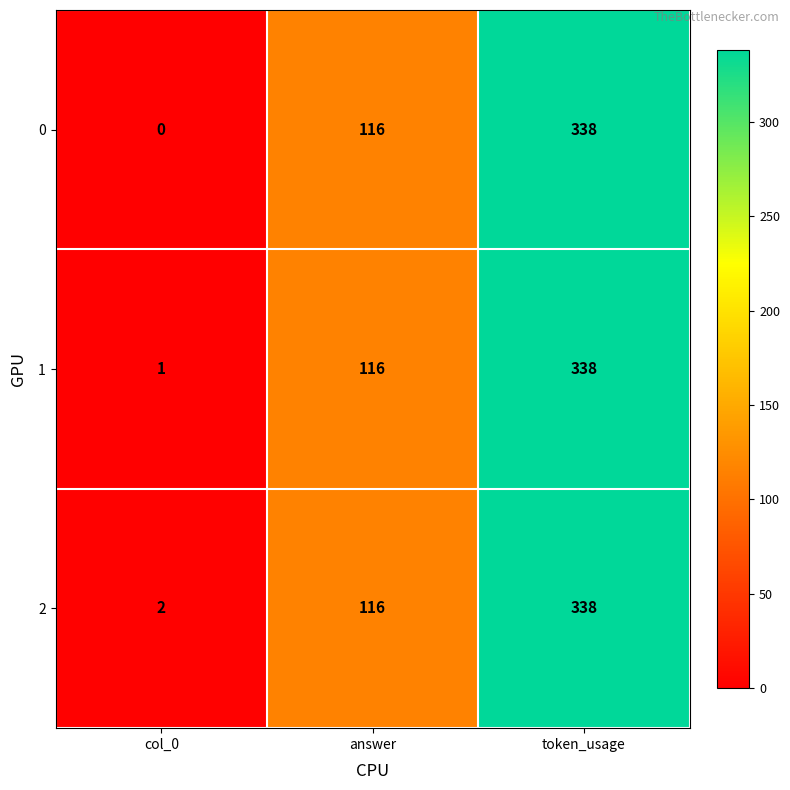

How many data points does each series have?

3